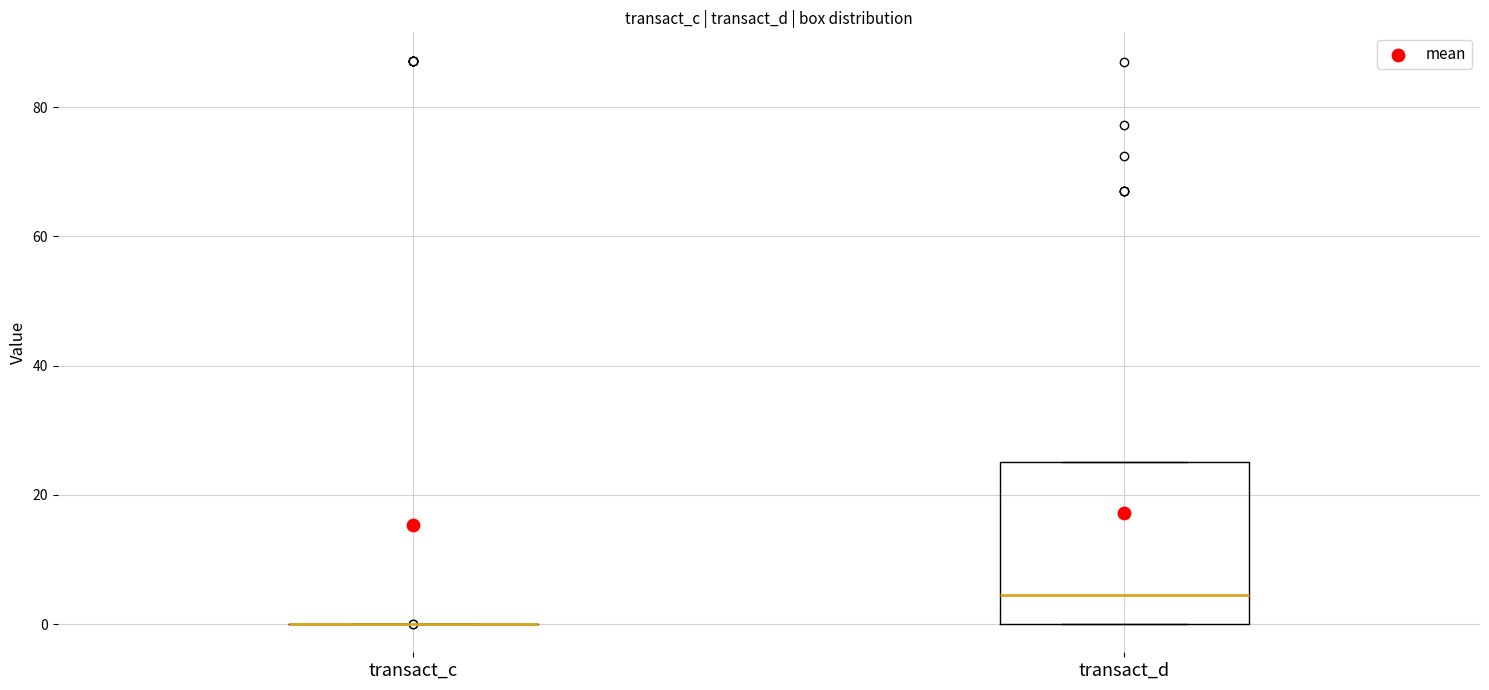

Where is the lower edge of the box for transact_d on the y-axis? The values are not printed on the chart, so give them approximately, as read against the axis.

0